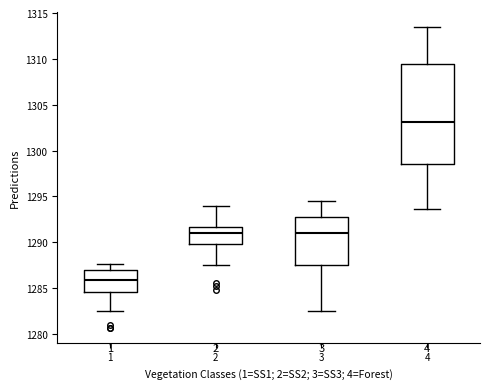

Reading left to right, transcribe this box plot: for each box, give where its median line is, the range the box spans, and where its two whiskers end, as read against the y-axis. The values are not printed on the chart, so give them approximately, as read against the axis.

1: median 1286.0, box 1284.5 to 1287.0, whiskers 1282.5 to 1287.5
2: median 1291.0, box 1290.0 to 1291.5, whiskers 1287.5 to 1294.0
3: median 1291.0, box 1287.5 to 1292.5, whiskers 1282.5 to 1294.5
4: median 1303.0, box 1298.5 to 1309.5, whiskers 1293.5 to 1313.5